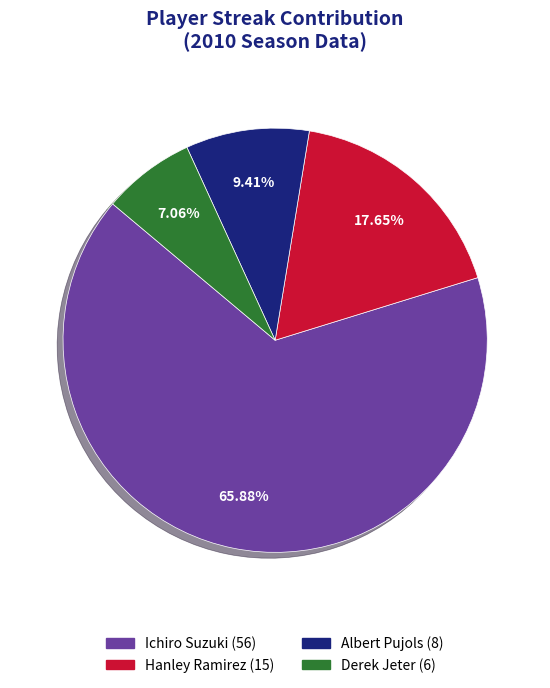

Approximately how many times larger is the value at Hanley Ramirez compared to Albert Pujols?

1.9